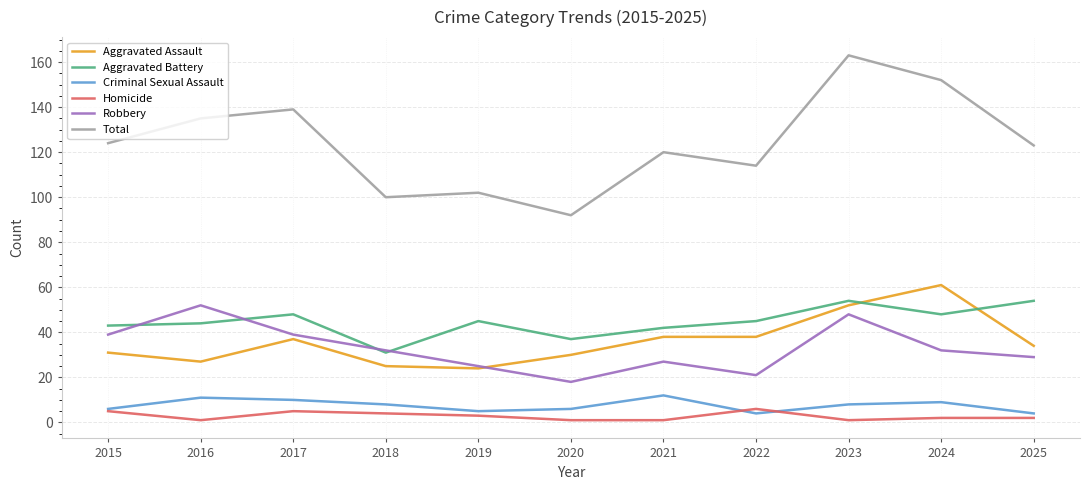

How many distinct data groups are displayed?

6